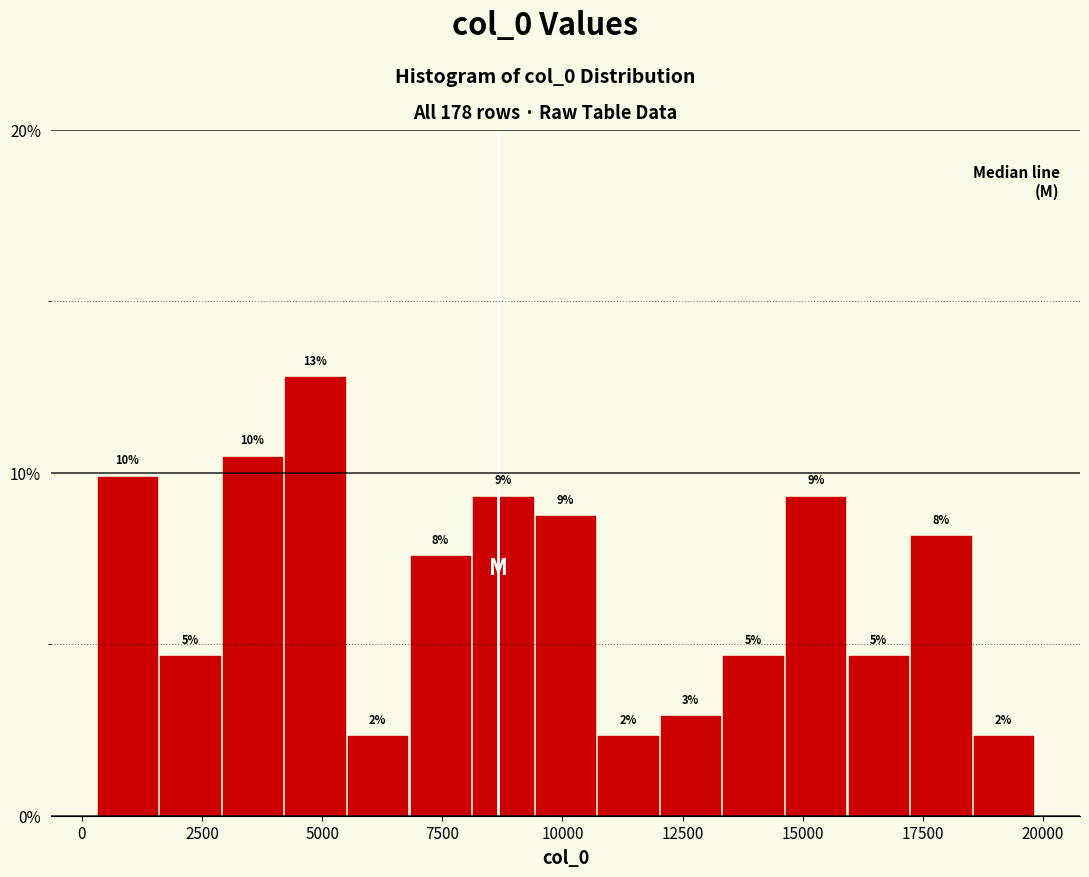

Read against the x-axis, roughly where is the centre of the tallest bar?

5000